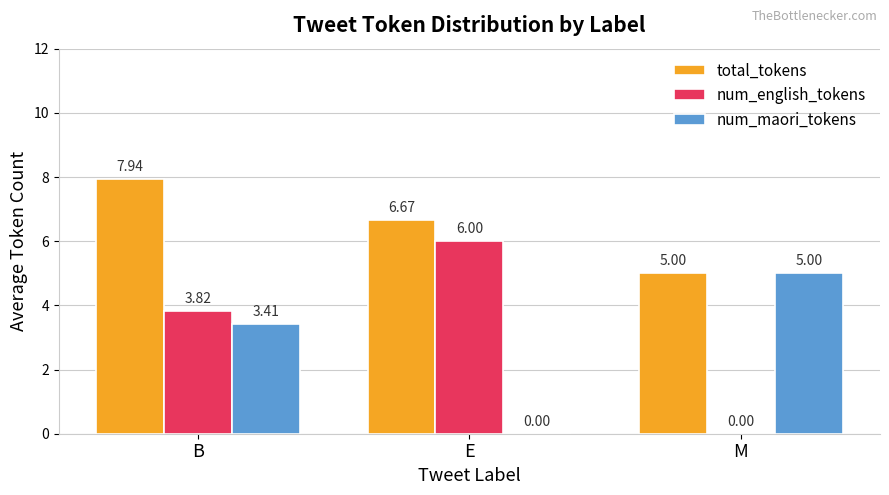

What is the total value across all series at M?

10.0